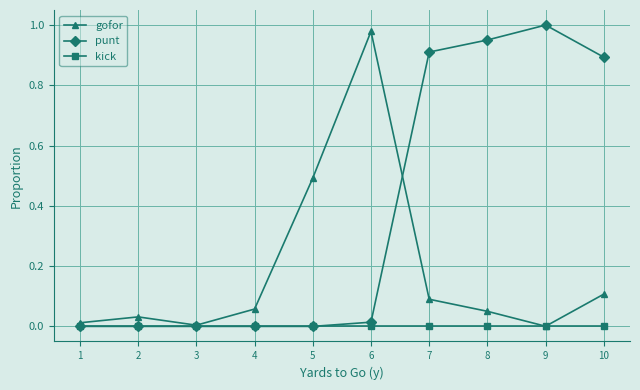

Is the value of punt at 7 greater than the value of gofor at 10?

Yes